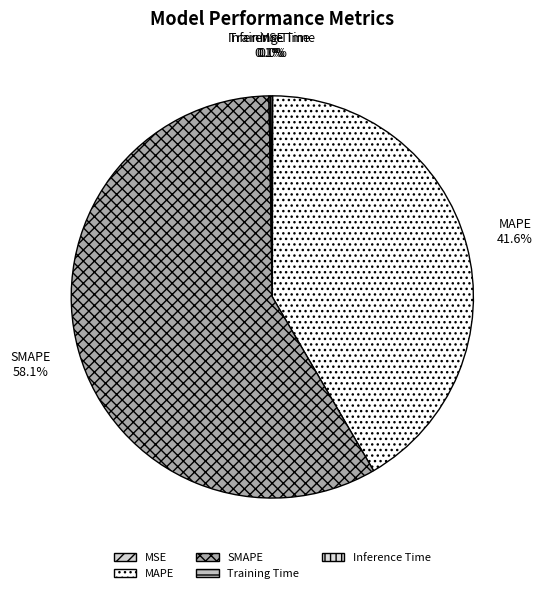

Which category has the biggest portion of the pie?

SMAPE